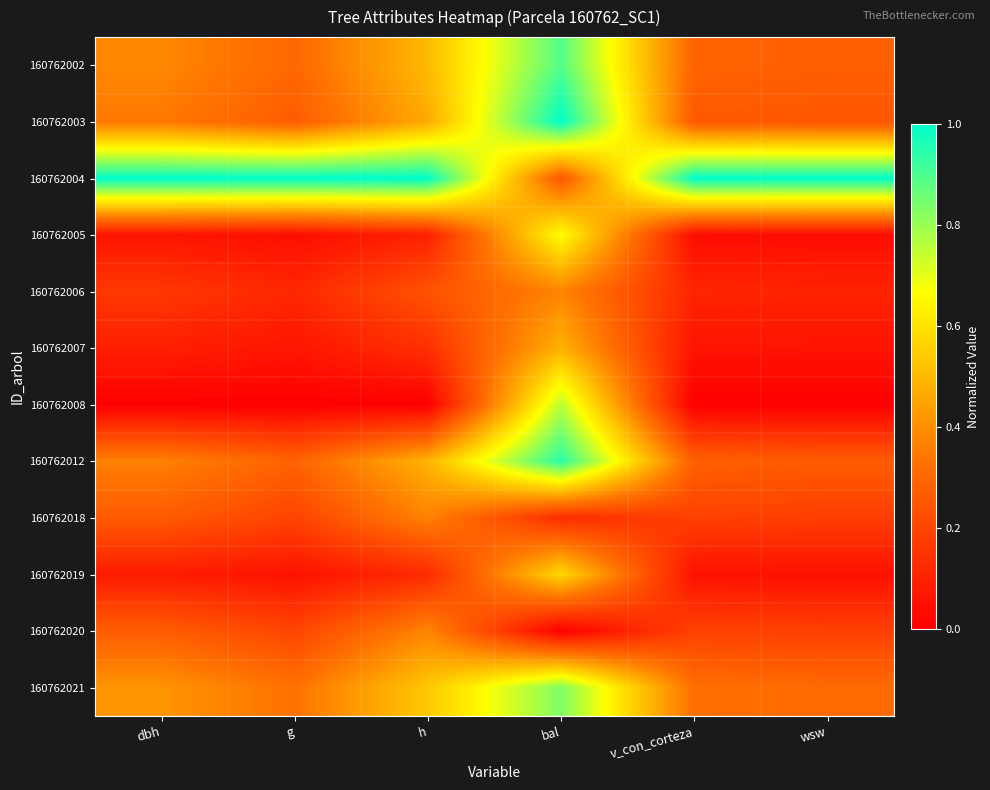

Reading right to left, extract all data points from this chart.

160762002: wsw=0.3	v_con_corteza=0.3	bal=0.9	h=0.5	g=0.3	dbh=0.4
160762003: wsw=0.3	v_con_corteza=0.3	bal=1.0	h=0.5	g=0.3	dbh=0.3
160762004: wsw=1.0	v_con_corteza=1.0	bal=0.3	h=1.0	g=1.0	dbh=1.0
160762005: wsw=0.0	v_con_corteza=0.0	bal=0.7	h=0.1	g=0.0	dbh=0.1
160762006: wsw=0.1	v_con_corteza=0.1	bal=0.4	h=0.2	g=0.1	dbh=0.2
160762007: wsw=0.1	v_con_corteza=0.1	bal=0.5	h=0.1	g=0.1	dbh=0.1
160762008: wsw=0.0	v_con_corteza=0.0	bal=0.8	h=0.0	g=0.0	dbh=0.0
160762012: wsw=0.3	v_con_corteza=0.3	bal=0.9	h=0.5	g=0.3	dbh=0.4
160762018: wsw=0.2	v_con_corteza=0.2	bal=0.1	h=0.4	g=0.2	dbh=0.3
160762019: wsw=0.0	v_con_corteza=0.1	bal=0.6	h=0.1	g=0.1	dbh=0.1
160762020: wsw=0.2	v_con_corteza=0.2	bal=0.0	h=0.4	g=0.2	dbh=0.3
160762021: wsw=0.3	v_con_corteza=0.3	bal=0.8	h=0.5	g=0.3	dbh=0.4